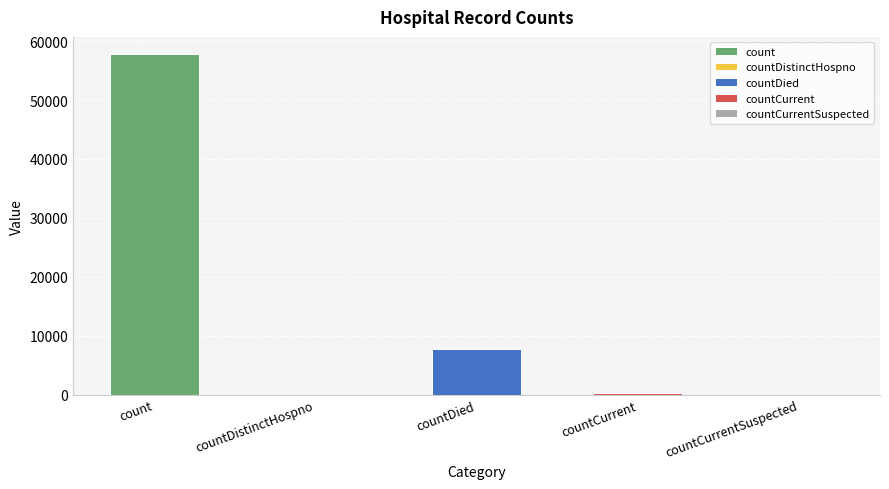

How many positive values are there?

3